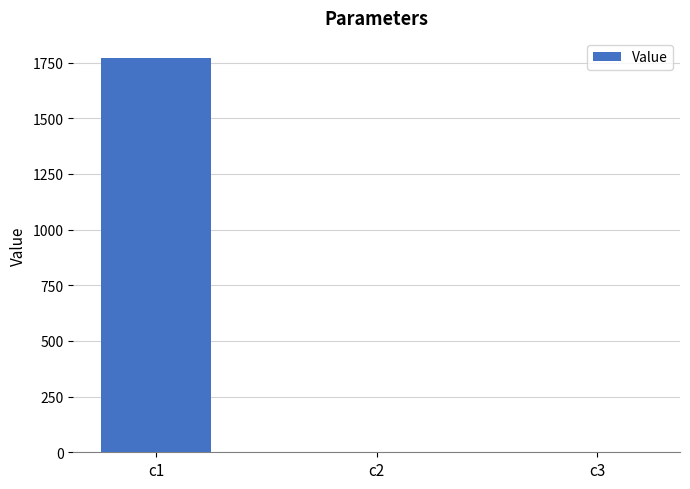

The value at c1 is 680.3. True or false?

False